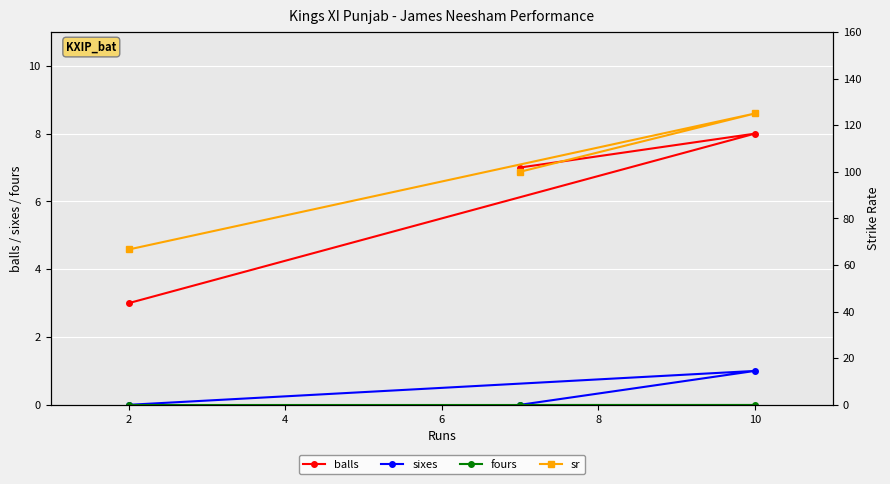

What is the difference between the maximum and minimum values in the sixes series?

1